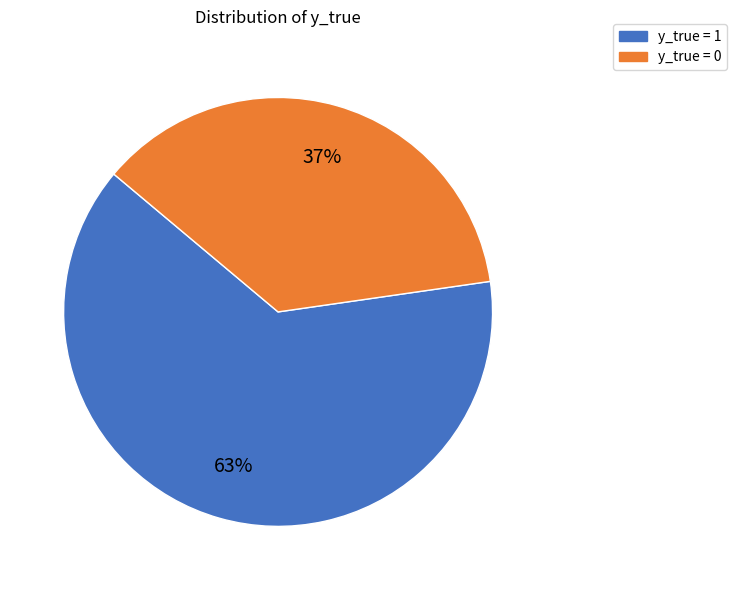

Is there any slice that represents more than half of the pie?

Yes